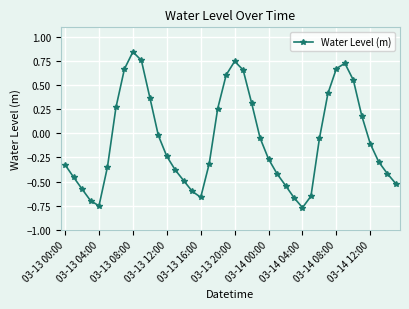

What is the difference between the maximum and minimum values?

1.6